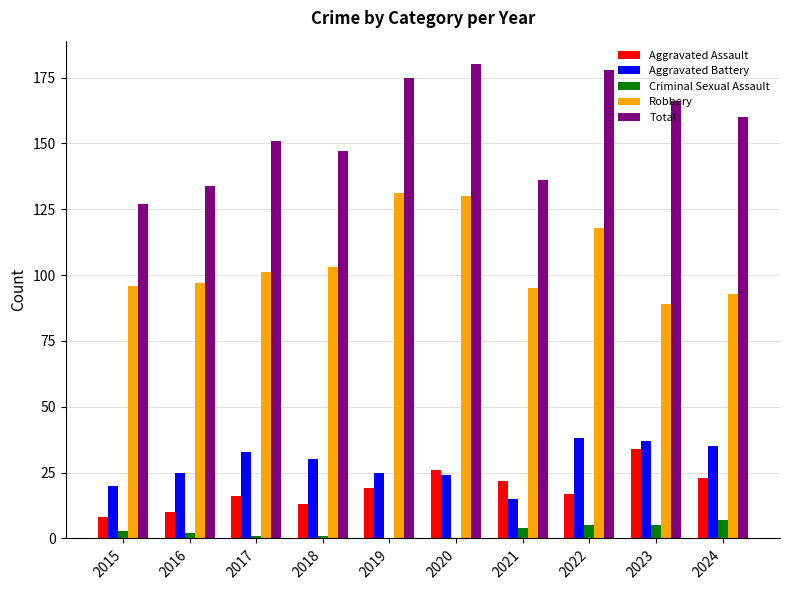

How many distinct data groups are displayed?

5